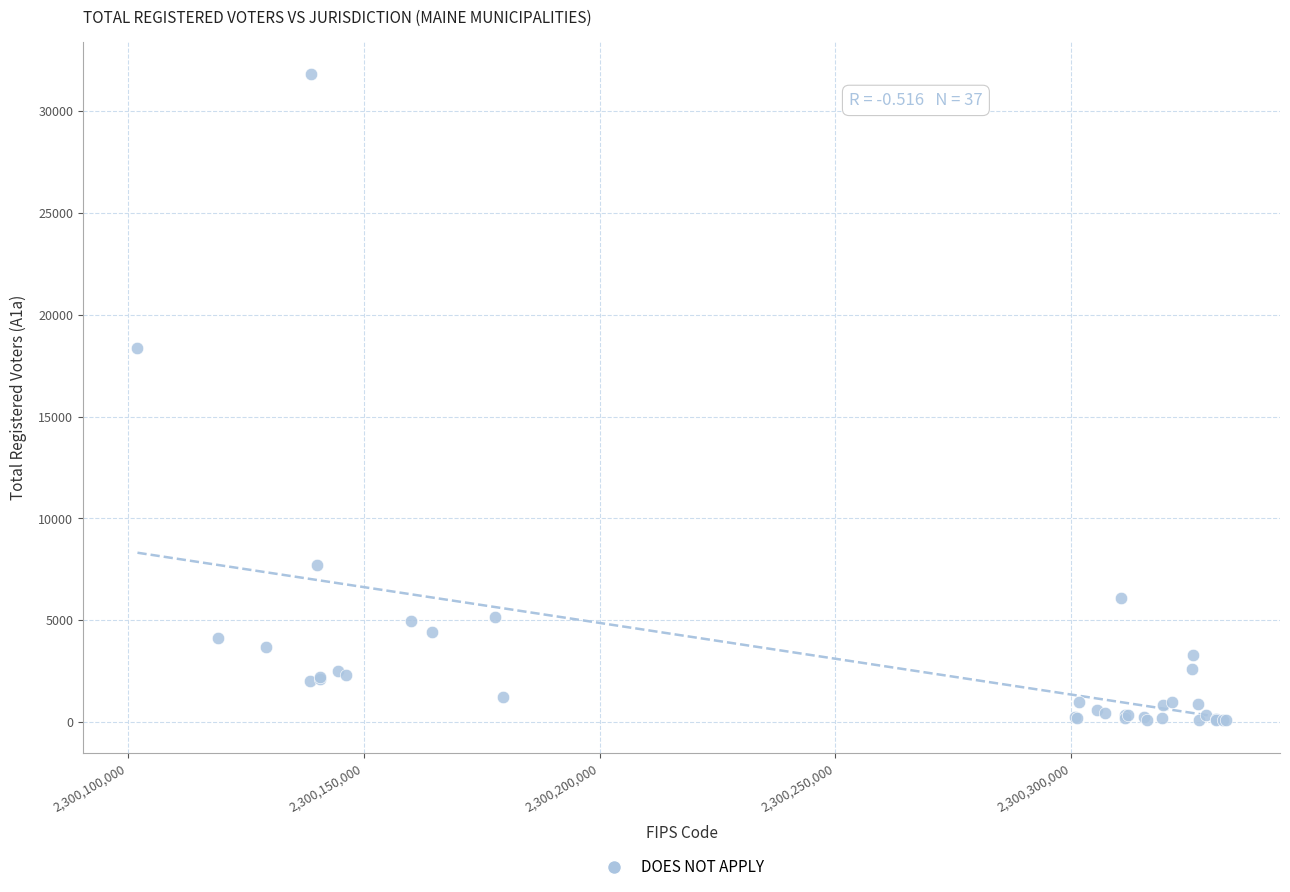

What Y value in the scatter plot is closest to 15938?

18343